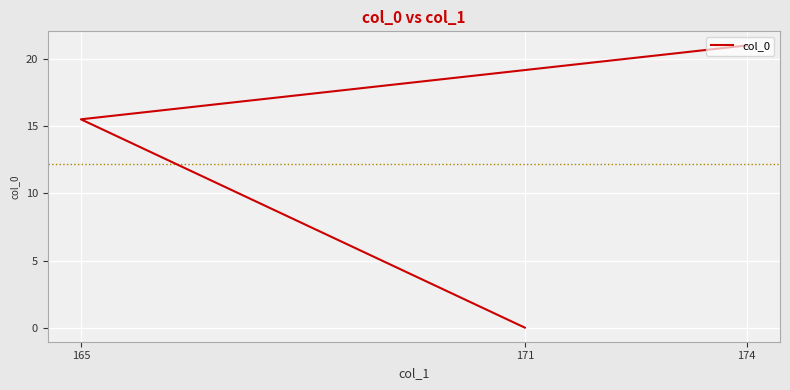

What is the sum of all values?

36.6